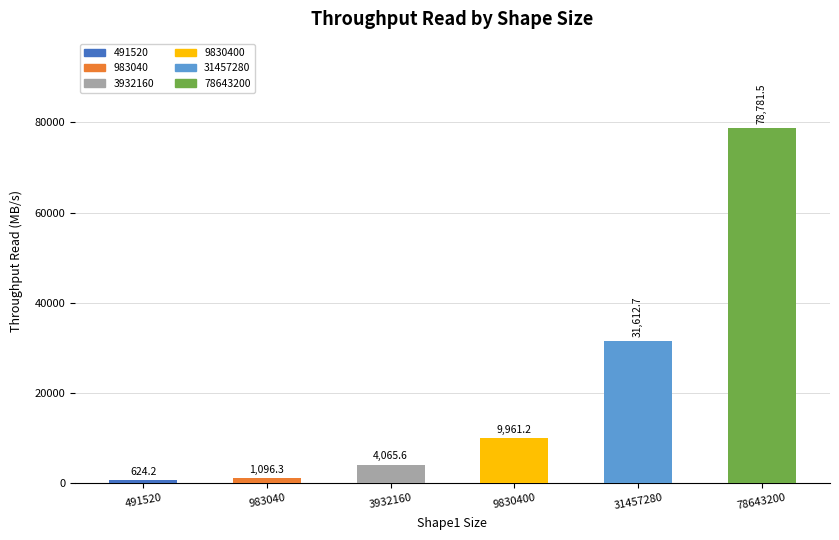

Is it true that the value at 491520 is 624.2?

True